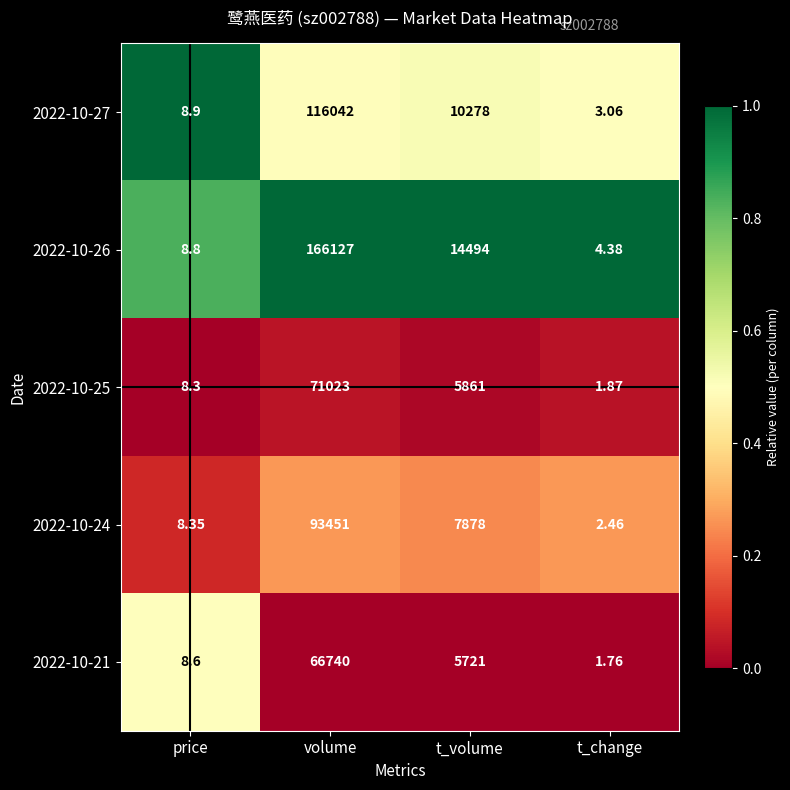

How many categories are shown in the chart?

4